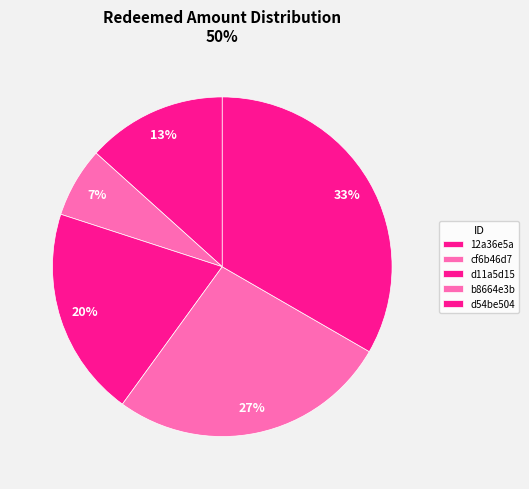

Do d54be504 and cf6b46d7 together represent more than half of the pie?

No